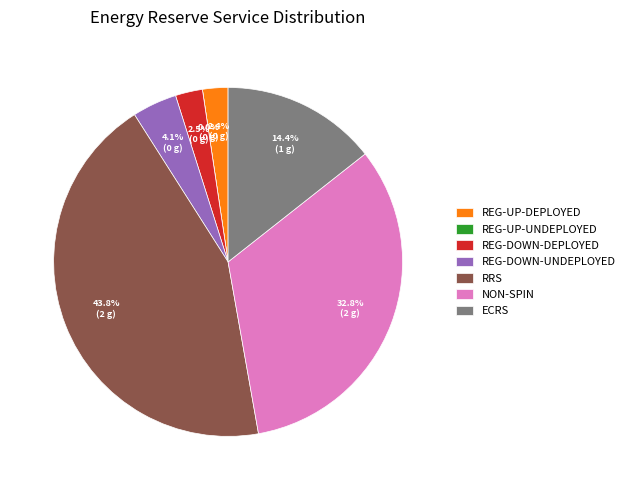

To the nearest percent, what percentage of the pie is 35?

2%